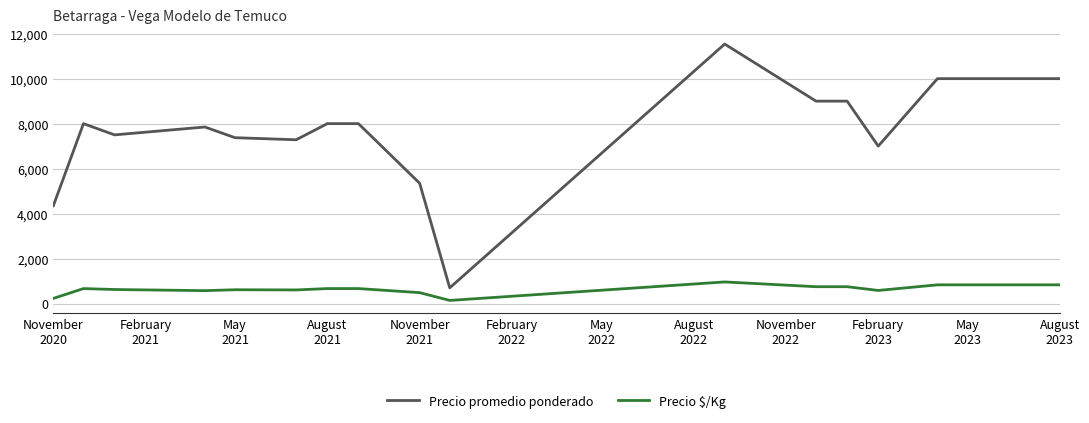

Rank the series by their maximum value, from lowest to highest.

Precio $/Kg, Precio promedio ponderado